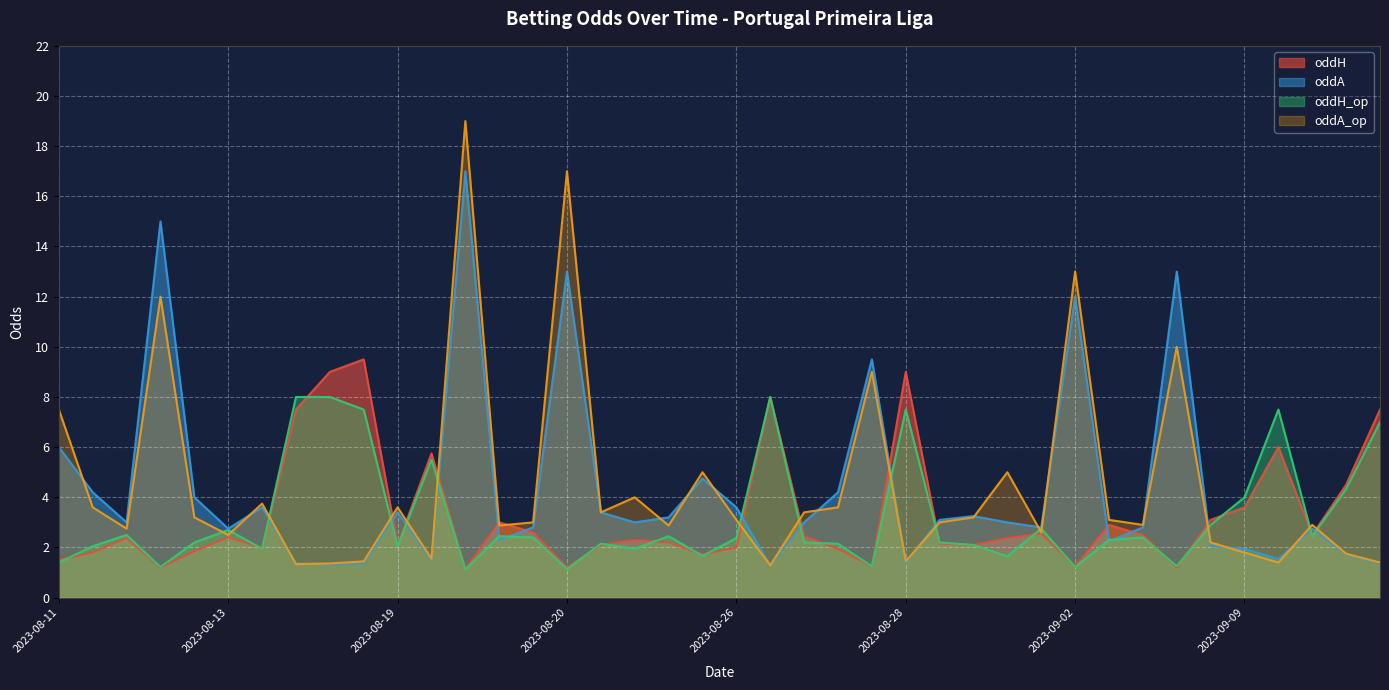

Reading left to right, extract all data points from this chart.

oddH: 1.5	1.8	2.4	1.2	1.9	2.4	2.0	7.5	9.0	9.5	2.1	5.8	1.1	3.0	2.6	1.2	2.1	2.3	2.2	1.7	2.0	8.0	2.5	1.9	1.2	9.0	2.1	2.1	2.4	2.5	1.2	2.9	2.5	1.2	3.1	3.6	6.0	2.5	4.5	7.5
oddA: 6.0	4.2	3.0	15.0	4.0	2.8	3.6	1.4	1.3	1.4	3.4	1.5	17.0	2.3	2.8	13.0	3.4	3.0	3.2	4.8	3.6	1.3	3.0	4.2	9.5	1.4	3.1	3.2	3.0	2.8	12.0	2.2	2.8	13.0	2.0	1.9	1.5	2.8	1.7	1.4
oddH_op: 1.4	2.0	2.5	1.2	2.2	2.7	1.9	8.0	8.0	7.5	2.0	5.5	1.1	2.5	2.4	1.1	2.1	1.9	2.5	1.7	2.4	8.0	2.2	2.1	1.2	7.5	2.2	2.1	1.6	2.8	1.2	2.3	2.4	1.2	2.9	4.0	7.5	2.5	4.3	7.0
oddA_op: 7.5	3.6	2.8	12.0	3.2	2.5	3.8	1.3	1.4	1.4	3.6	1.6	19.0	2.9	3.0	17.0	3.4	4.0	2.9	5.0	3.1	1.3	3.4	3.6	9.0	1.4	3.0	3.2	5.0	2.6	13.0	3.1	2.9	10.0	2.2	1.8	1.4	2.9	1.8	1.4